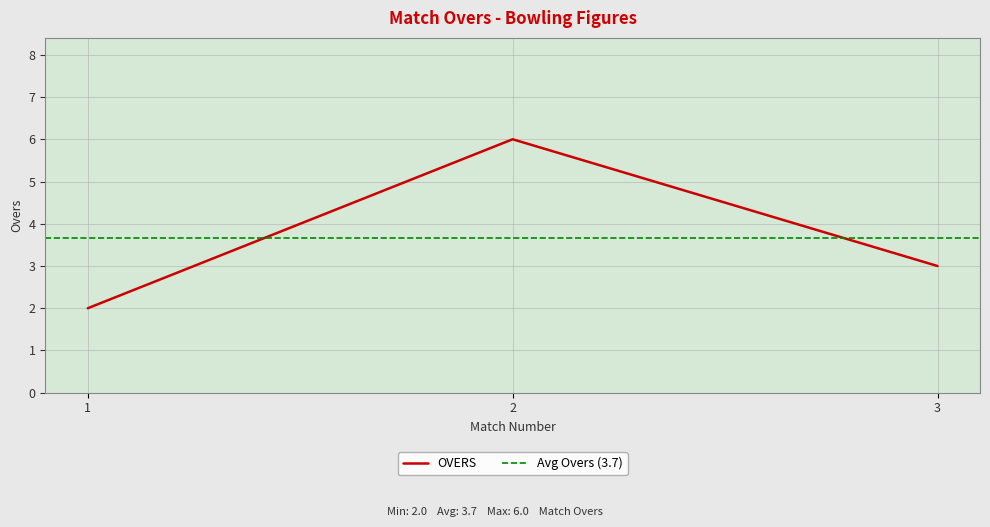

How many values are between 2 and 6?

3